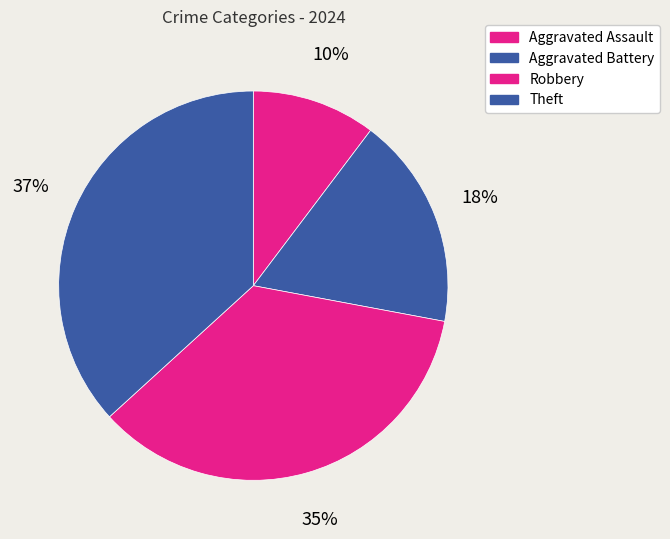

True or false: Aggravated Battery accounts for 18% of the total.

True